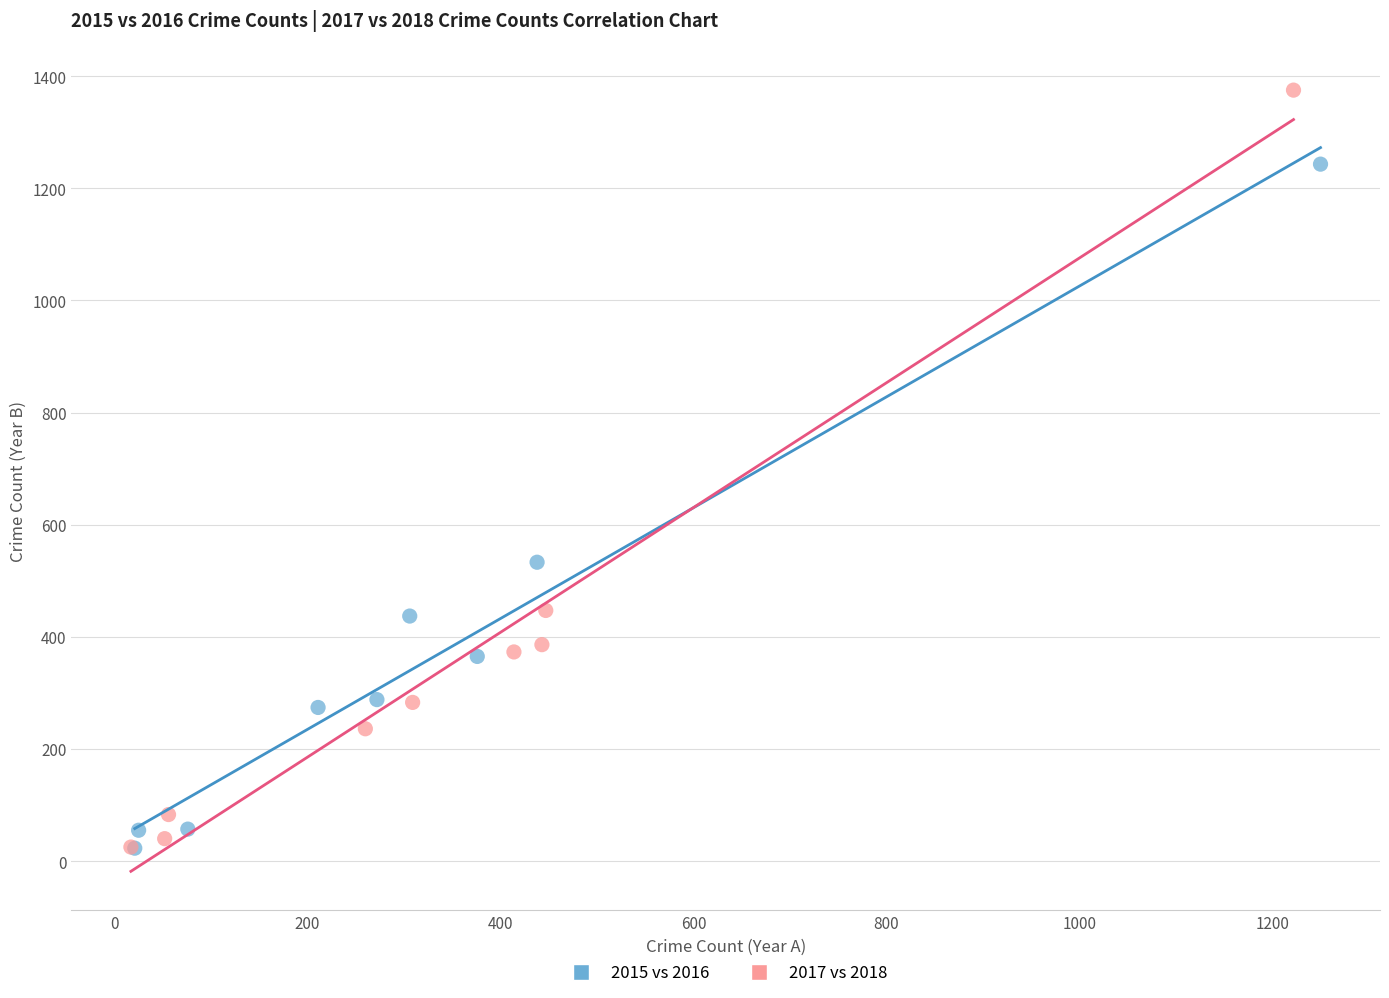

Which series reaches the maximum Y coordinate?

2017 vs 2018